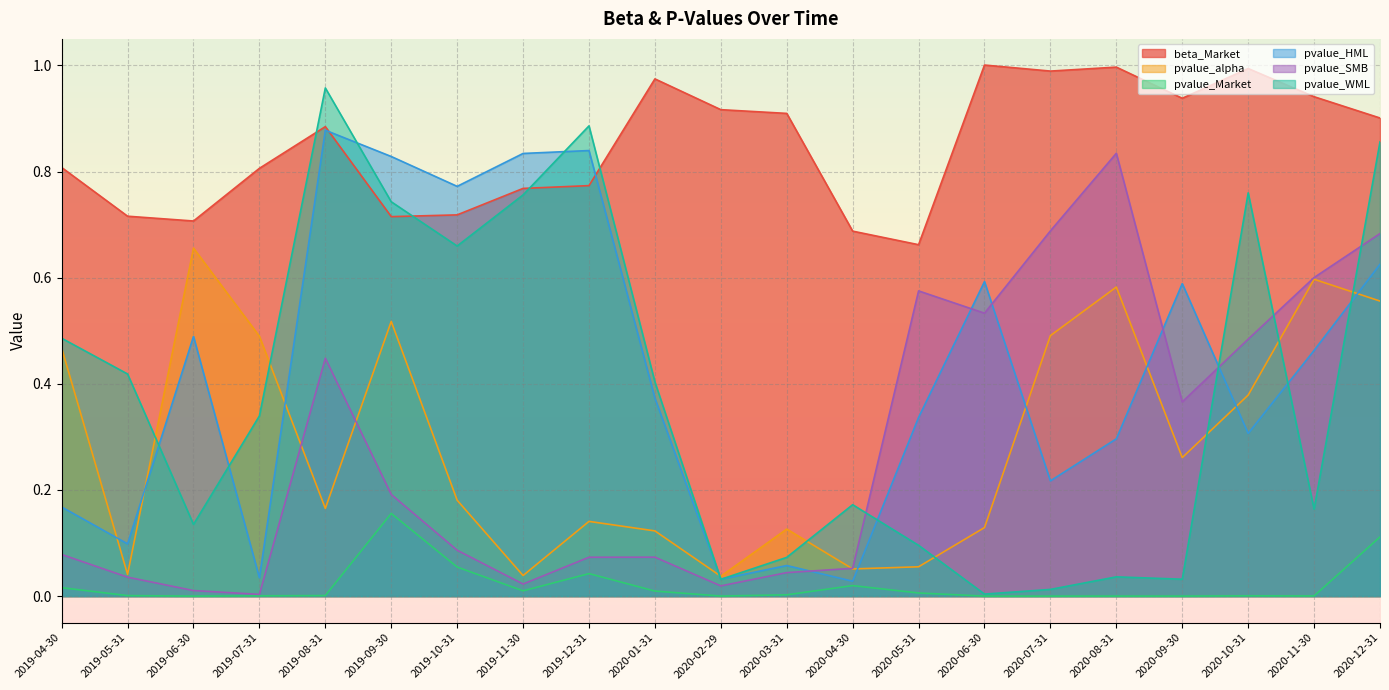

Is it true that beta_Market equals 1.2 at 2019-07-31?

False